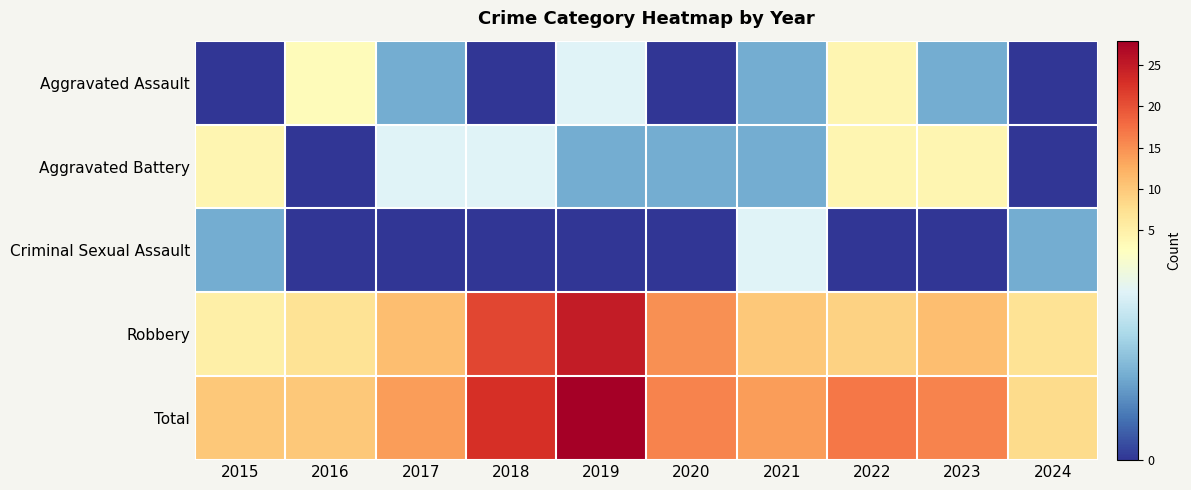

Reading right to left, what are all the values shown in this chart?

Aggravated Assault: 2024=0	2023=1	2022=4	2021=1	2020=0	2019=2	2018=0	2017=1	2016=3	2015=0
Aggravated Battery: 2024=0	2023=4	2022=4	2021=1	2020=1	2019=1	2018=2	2017=2	2016=0	2015=4
Criminal Sexual Assault: 2024=1	2023=0	2022=0	2021=2	2020=0	2019=0	2018=0	2017=0	2016=0	2015=1
Robbery: 2024=7	2023=11	2022=9	2021=10	2020=15	2019=25	2018=21	2017=11	2016=7	2015=5
Total: 2024=8	2023=16	2022=17	2021=14	2020=16	2019=28	2018=23	2017=14	2016=10	2015=10